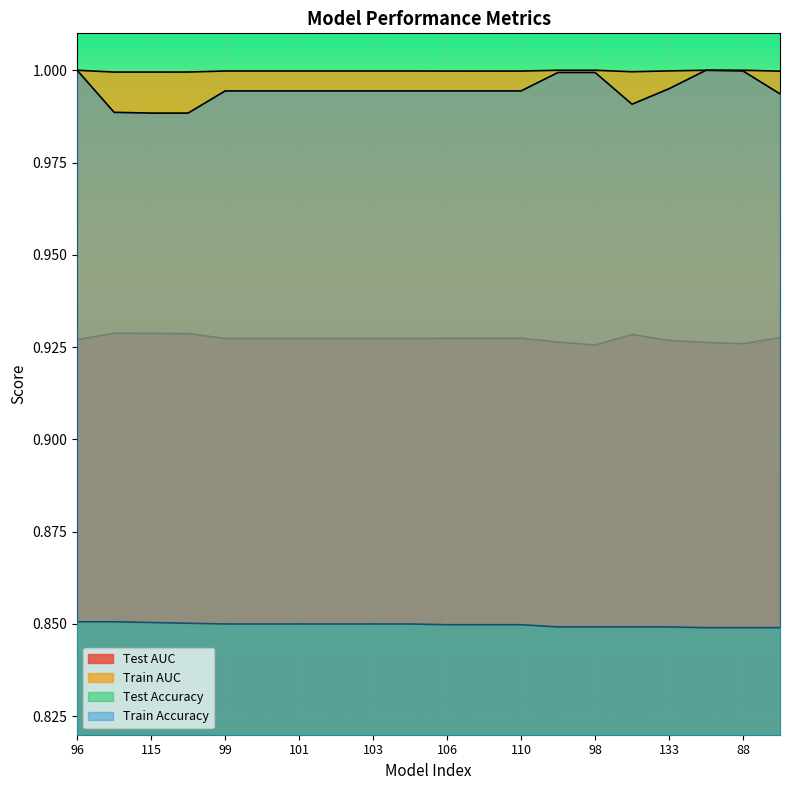

Is it true that Test Accuracy equals 0.5 at 116?

False